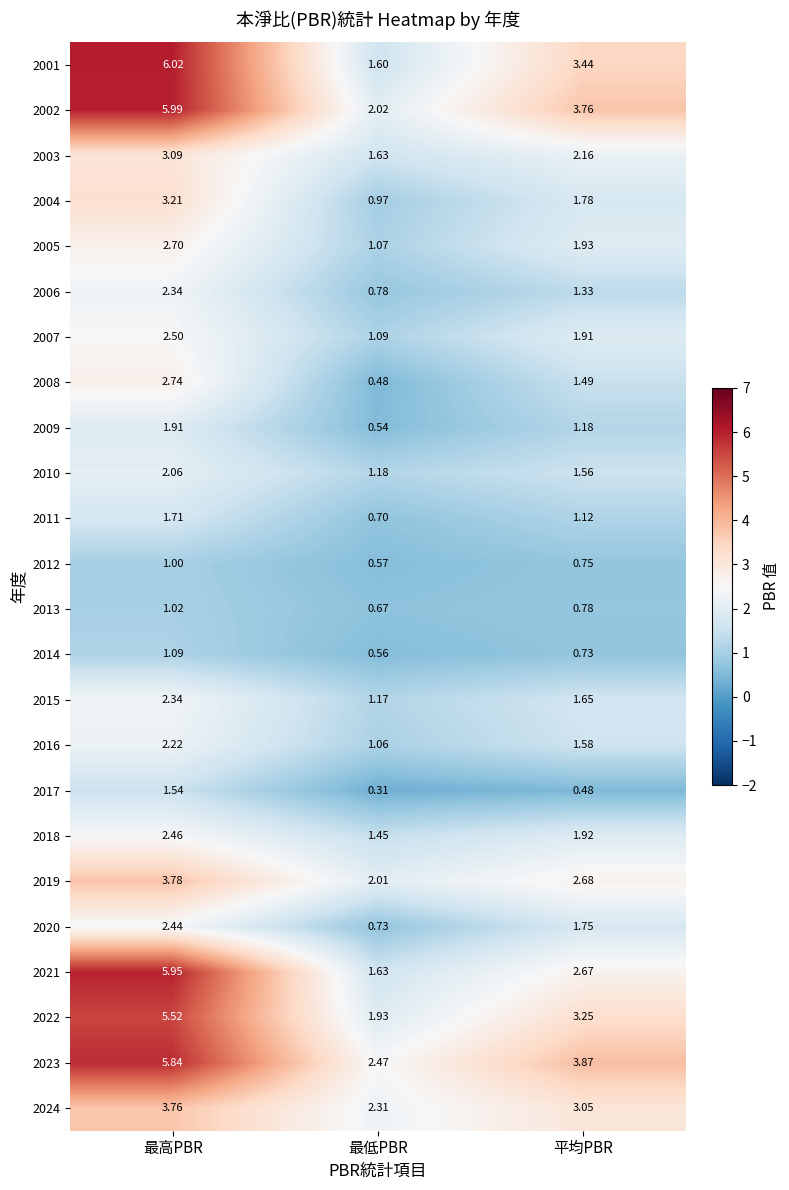

Rank the categories by 2019 value from lowest to highest.

最低PBR, 平均PBR, 最高PBR